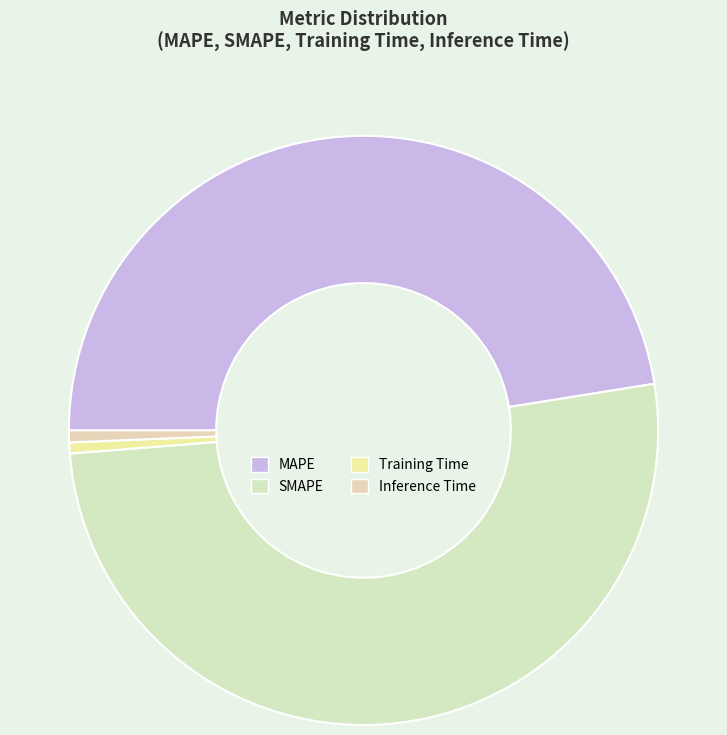

Count the number of slices in the pie.

4